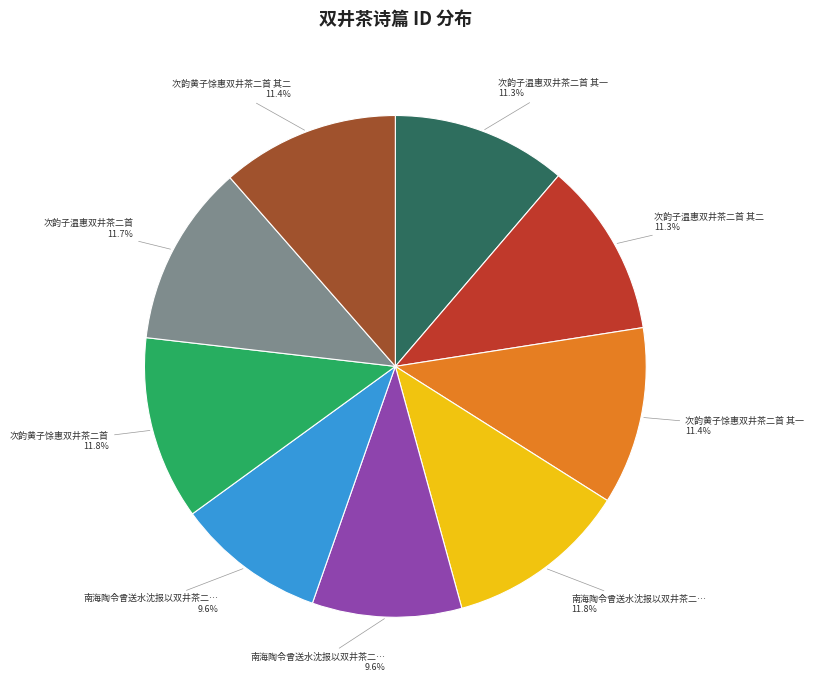

Is there a majority slice in this chart?

No